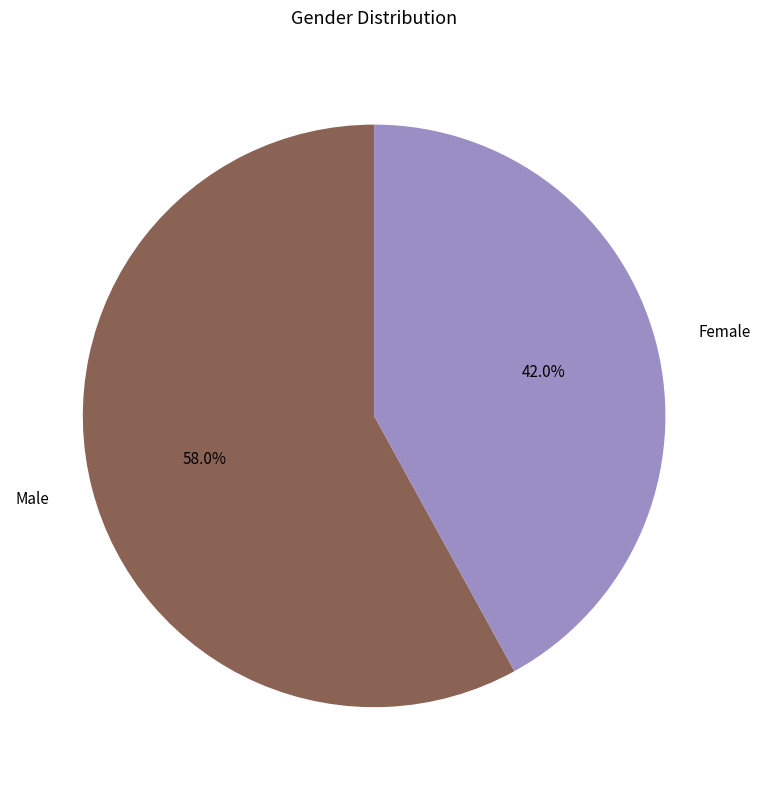

To the nearest percent, what portion does Male represent?

58%